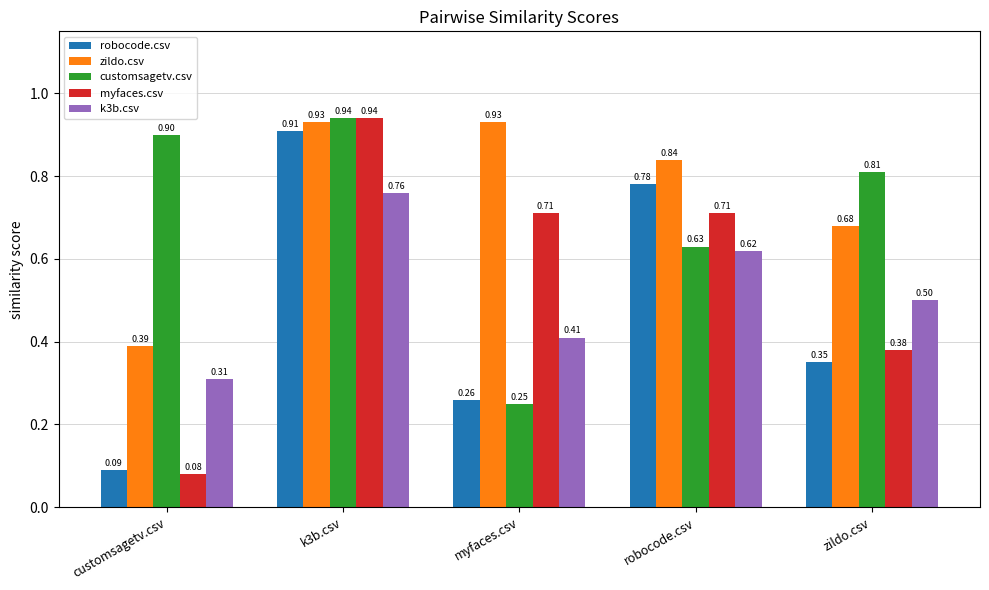

At which category does the chart reach its minimum across all series?

customsagetv.csv